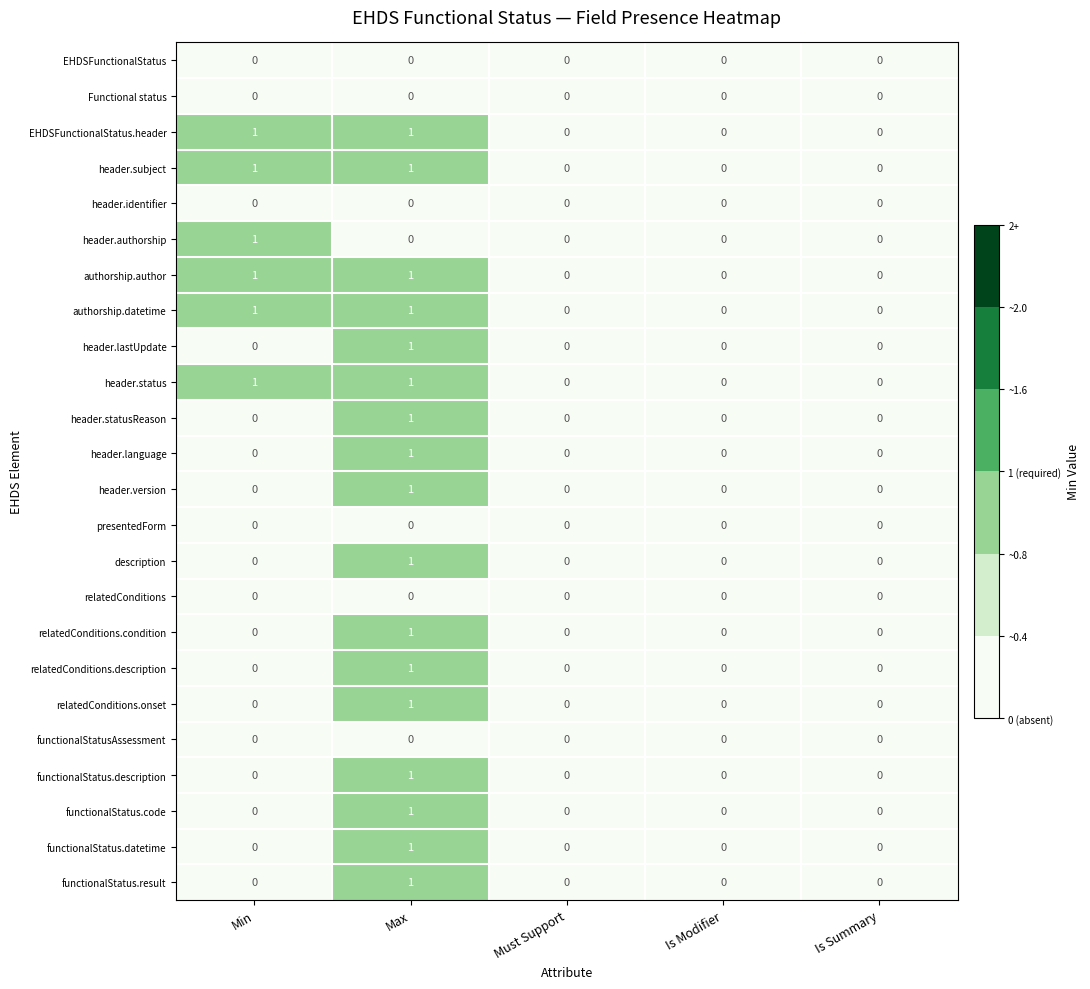

What is the total value across all series at Max?

17